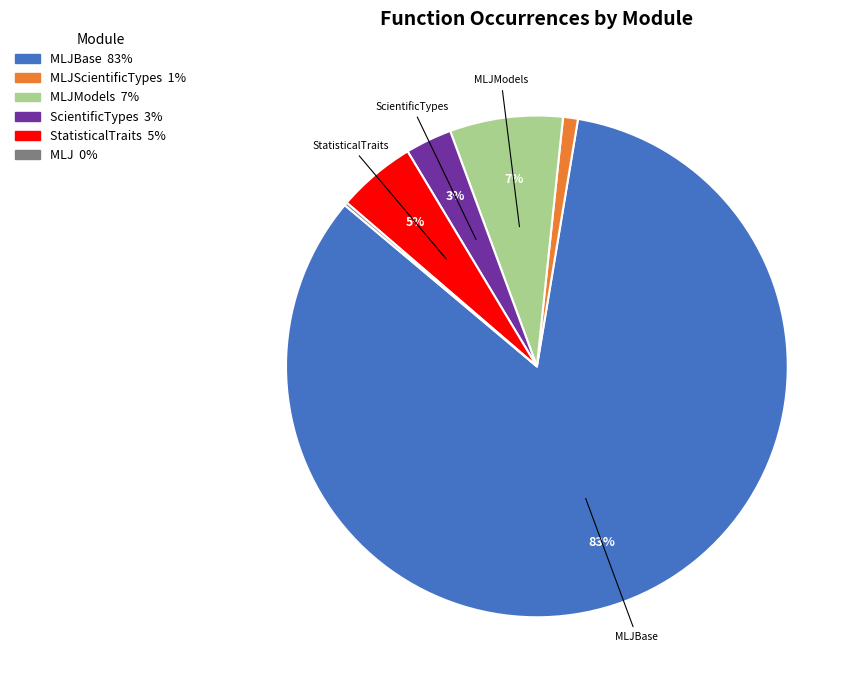

Is there any slice that represents more than half of the pie?

Yes